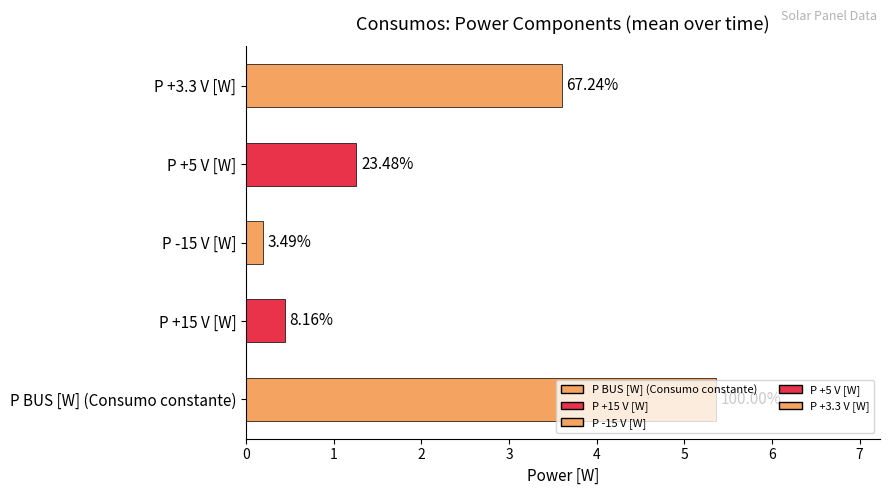

How many bars are there in total?

5